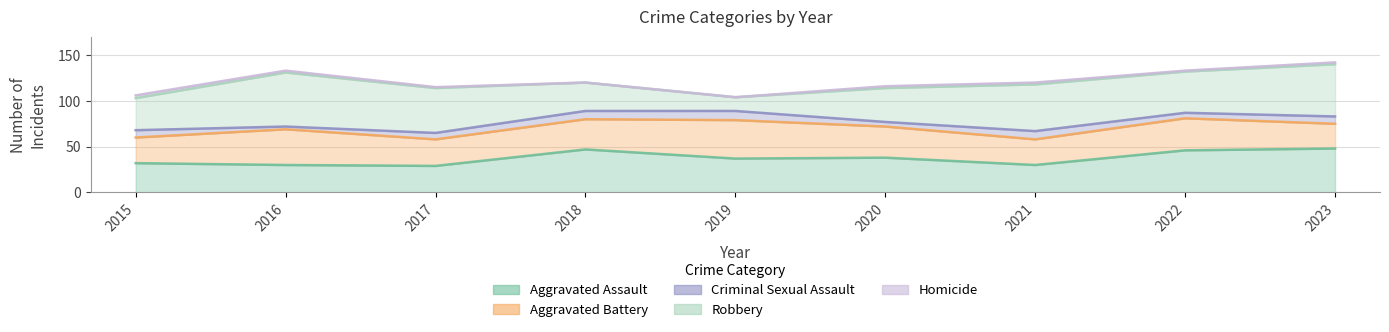

What is the value of the Aggravated Battery point at the 5th from the left?

42